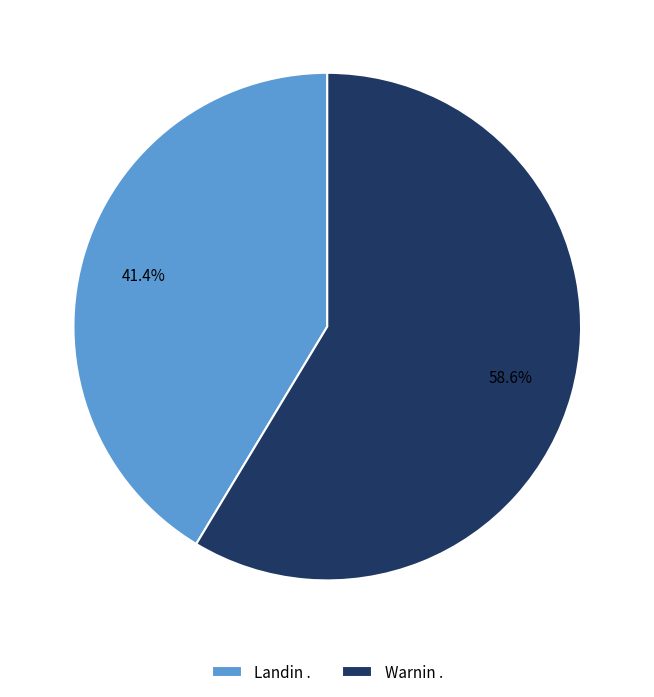

Between Warnin . and Landin ., which is larger?

Warnin .